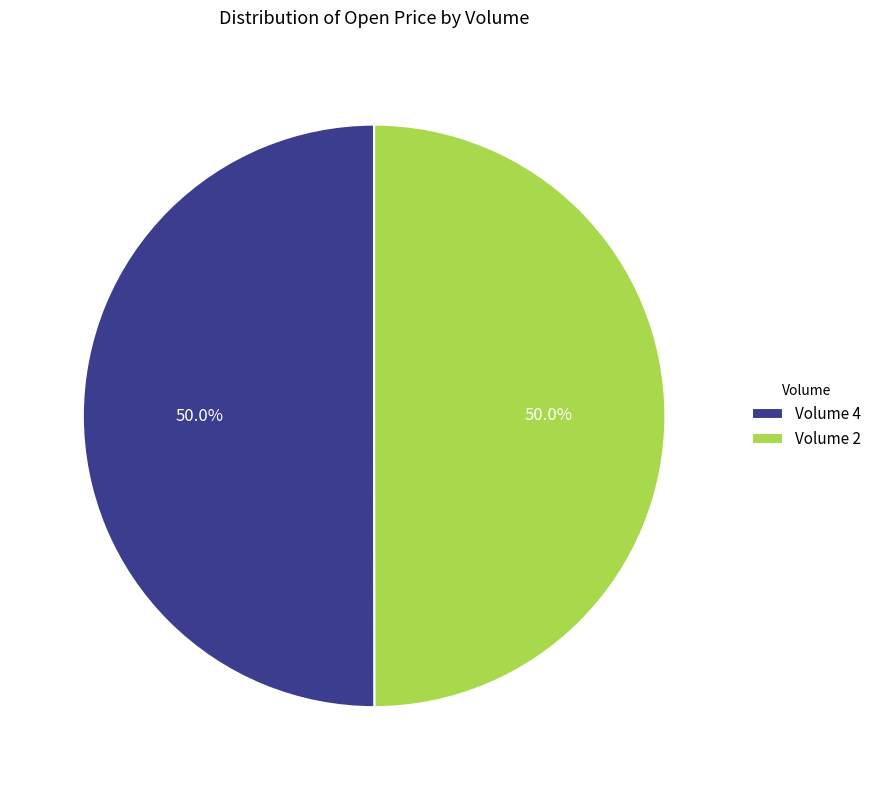

Combined, do Volume 2 and Volume 4 account for over 50%?

Yes